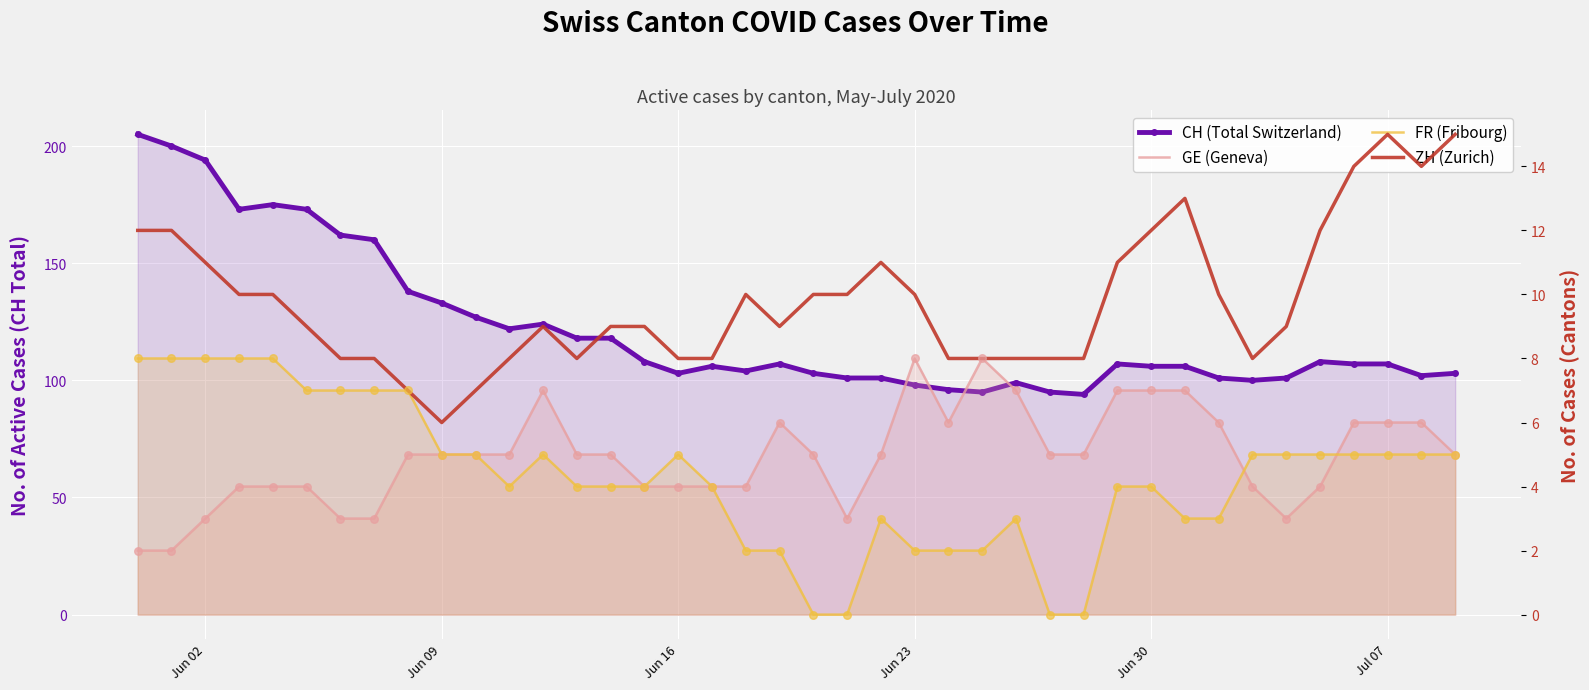

What are all the series names shown in the legend?

CH (Total Switzerland), GE (Geneva), FR (Fribourg), ZH (Zurich)